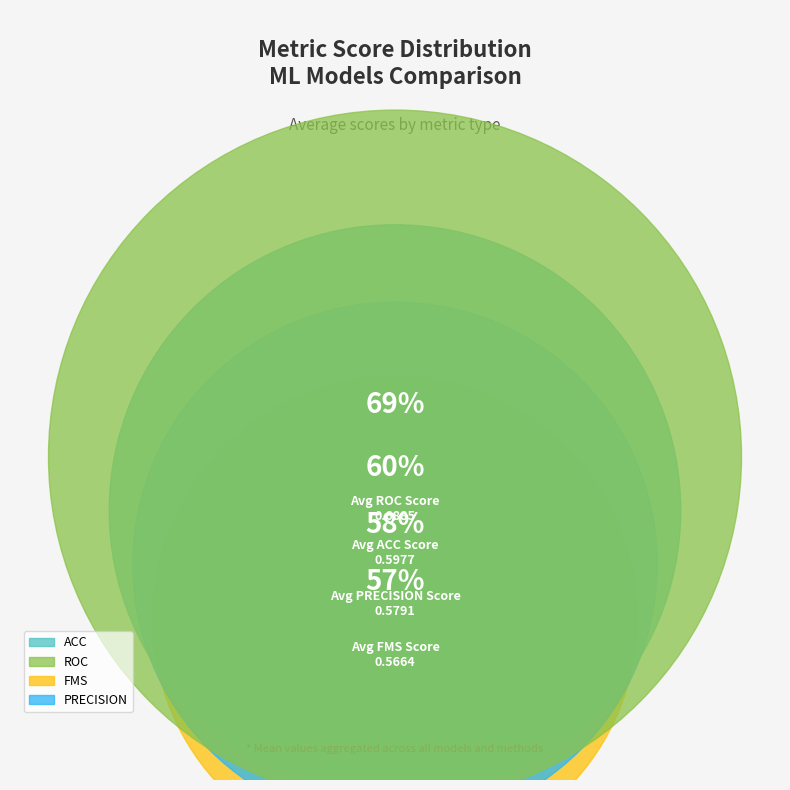

Do precision and fms together represent more than half of the pie?

No